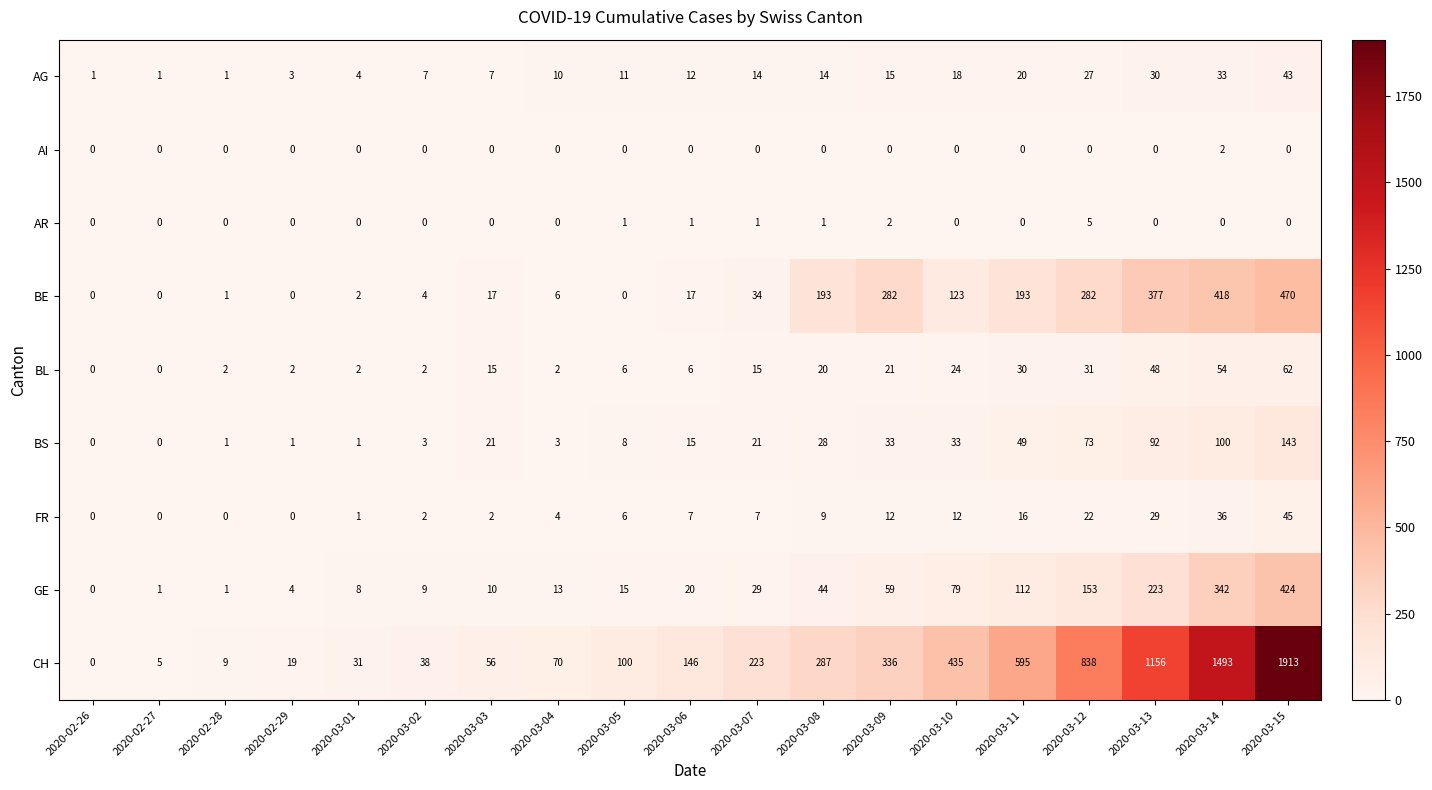

What is the spread (max minus min) of values at 2020-03-09?

336